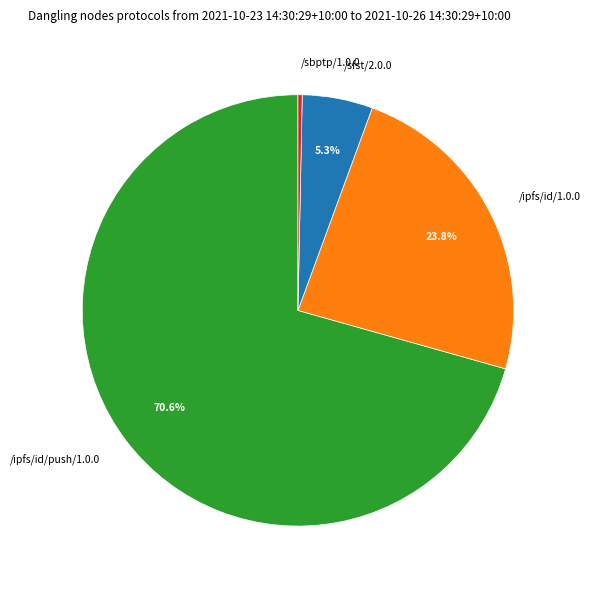

Is there a majority slice in this chart?

Yes